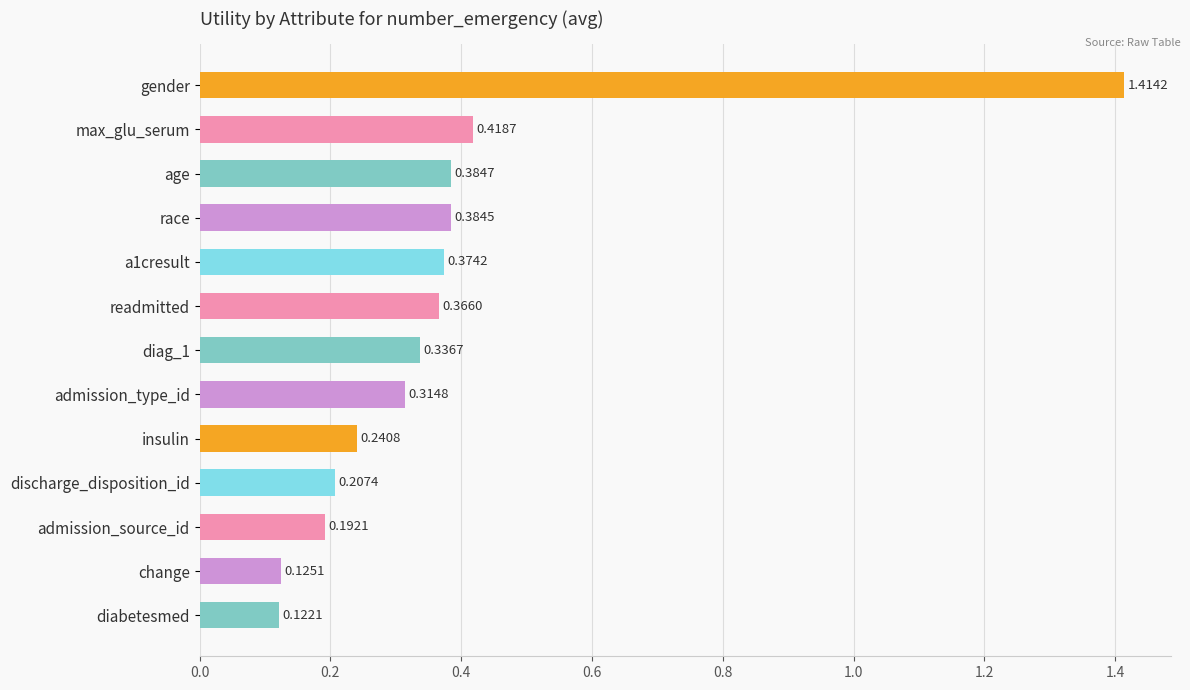

What is the sum of the values at readmitted and a1cresult?

0.7